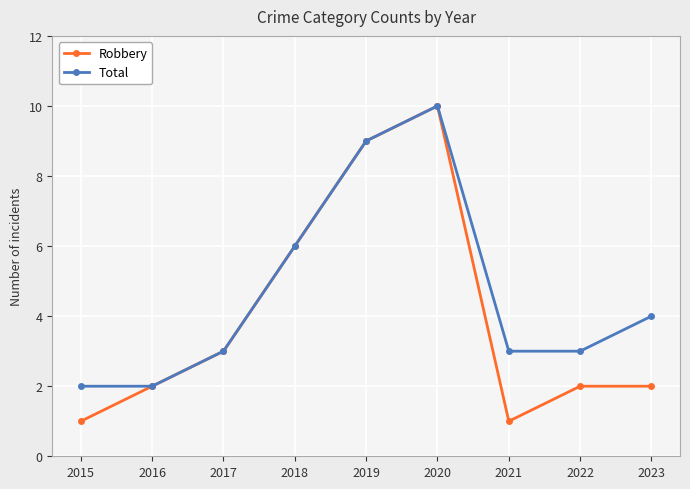

List the series in order of their overall mean, highest first.

Total, Robbery